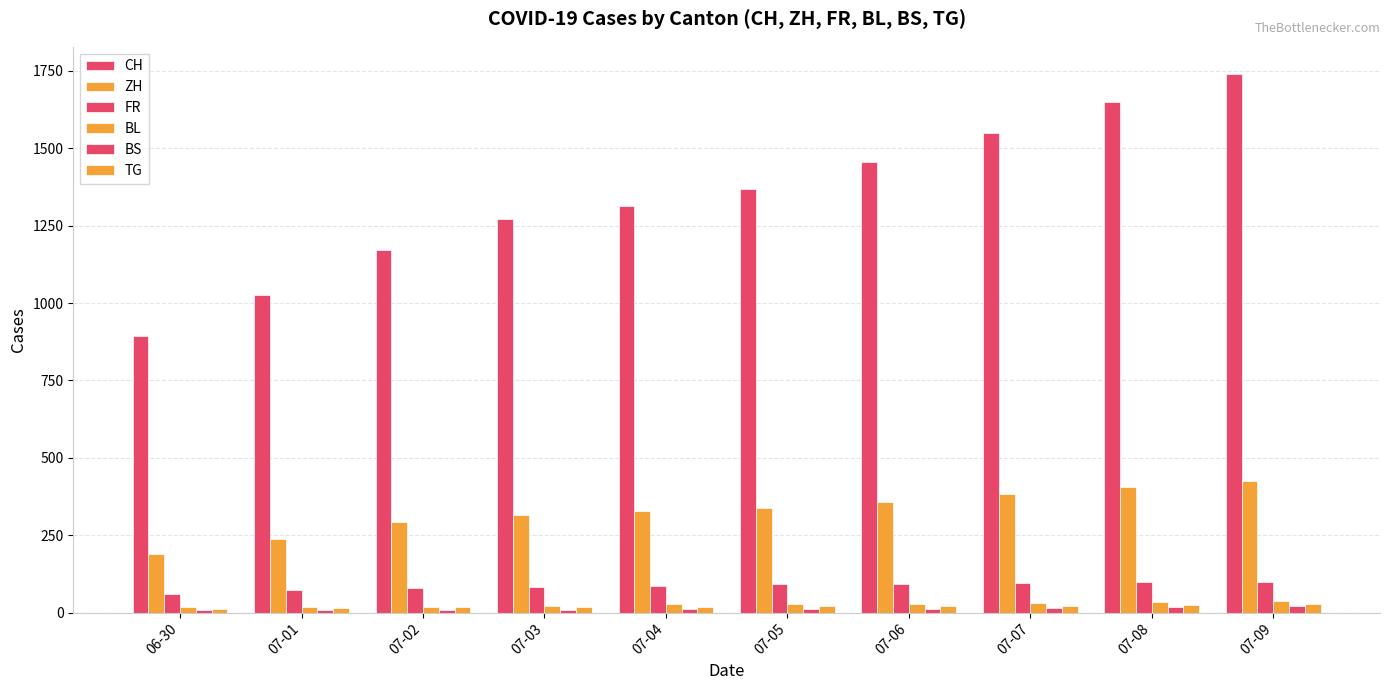

The value of ZH at 07-04 is 139. True or false?

False